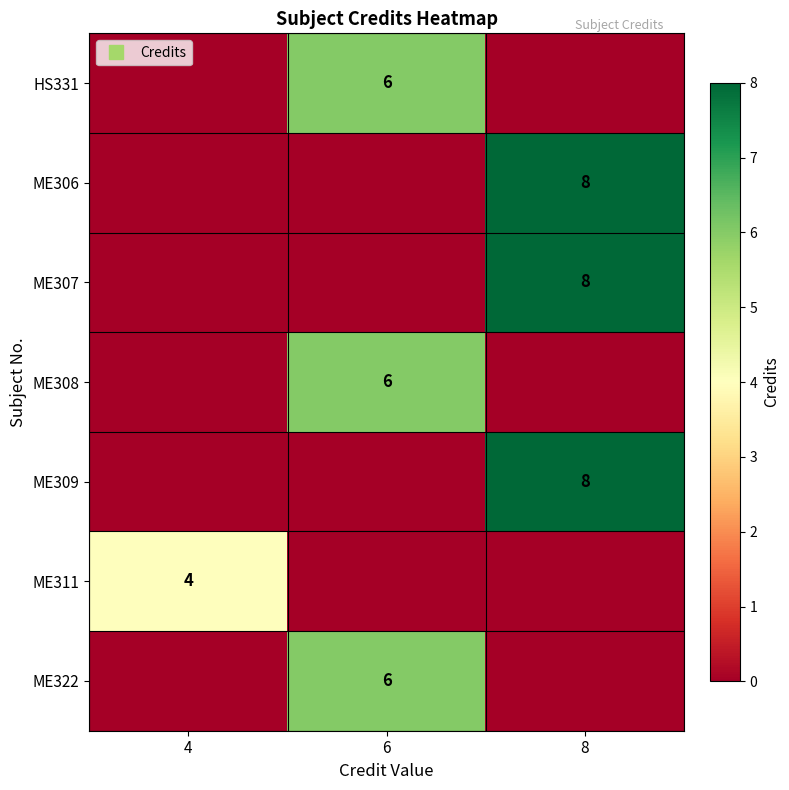

List the series in order of their peak value, highest first.

ME306, ME307, ME309, HS331, ME308, ME322, ME311